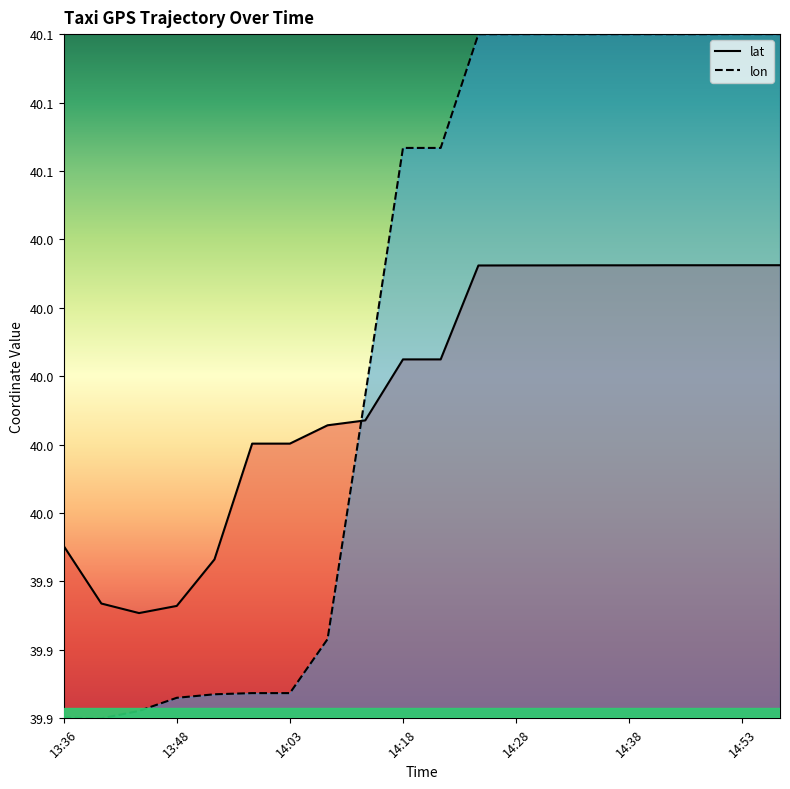

Which series has the largest total across all categories?

lon